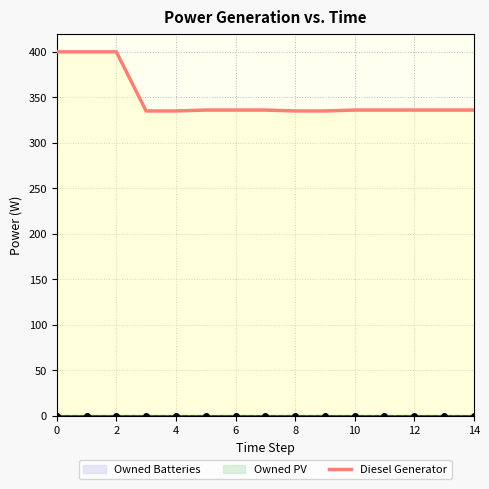

What is the label of the 13th point from the left?

12